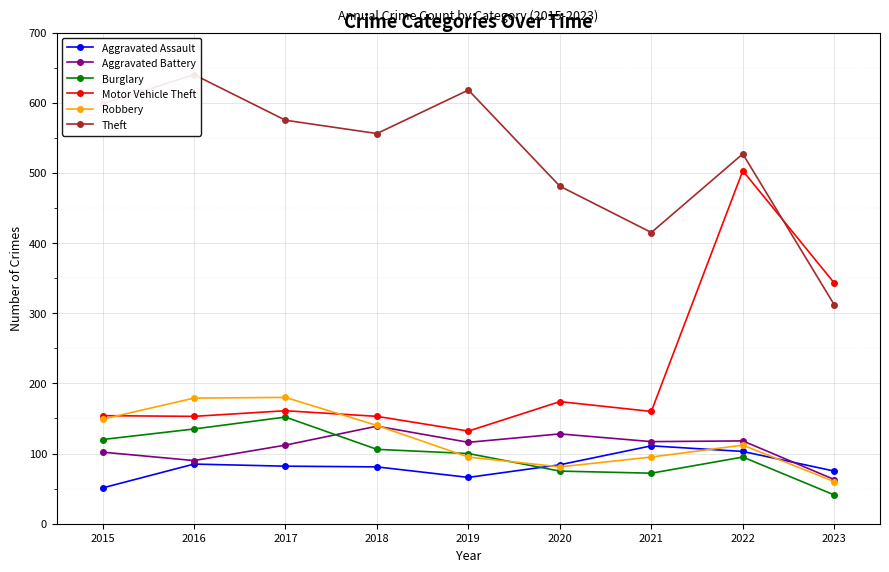

True or false: Aggravated Battery and Motor Vehicle Theft cross at least once.

False